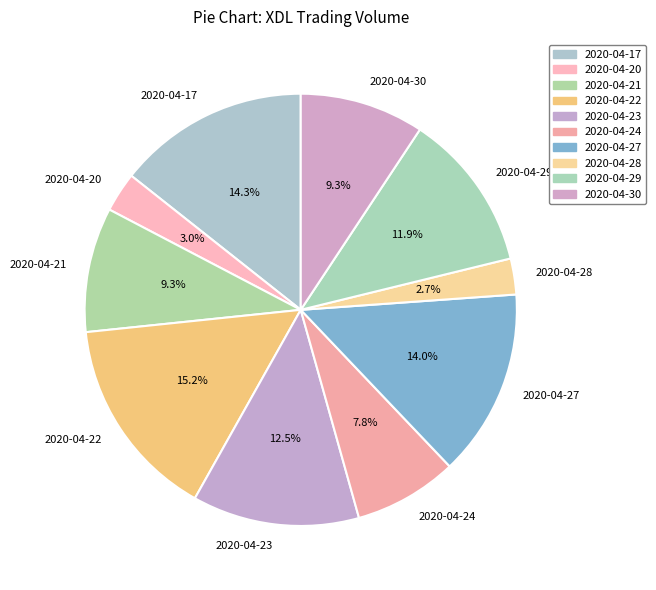

Count the number of slices in the pie.

10